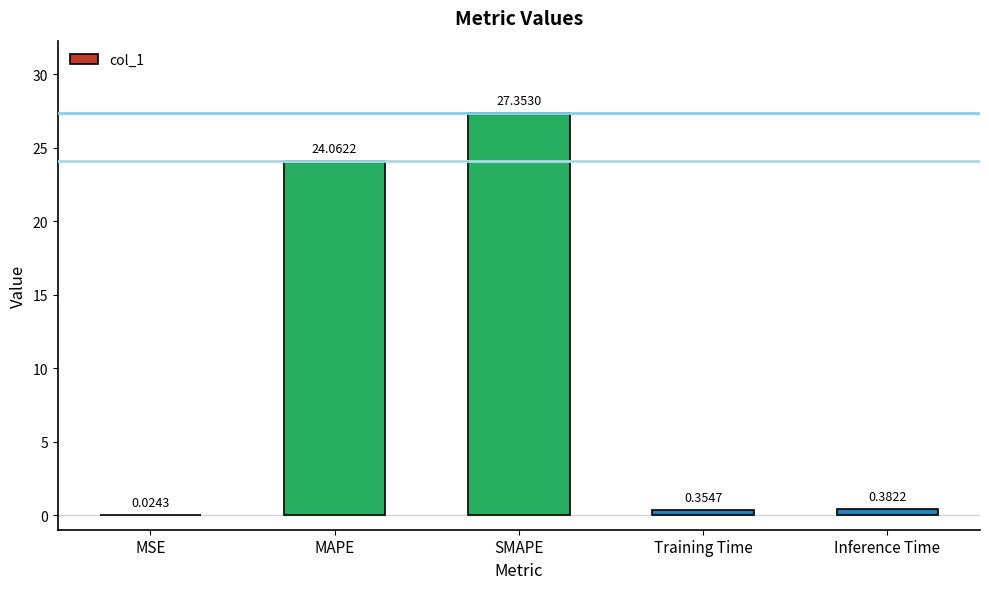

Are the bars grouped side by side (vs. stacked)?

No